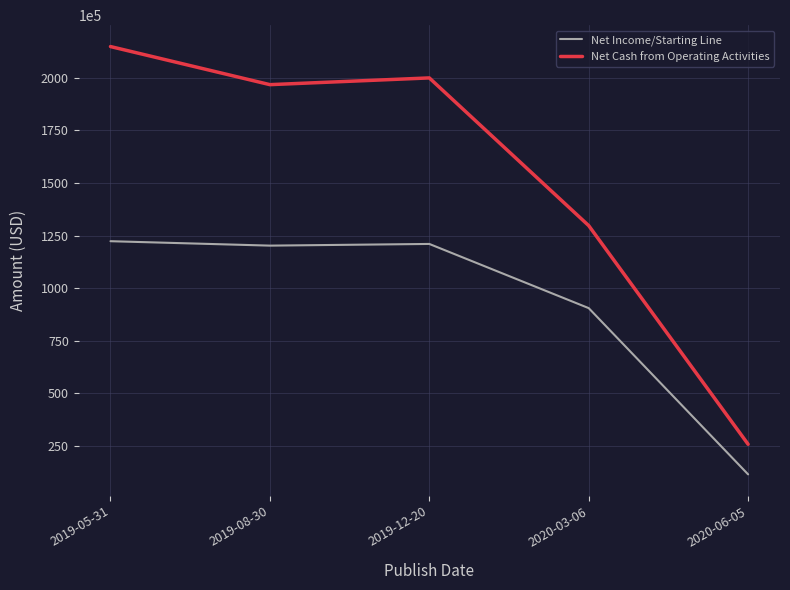

Which series has the largest range (max minus min)?

Net Cash from Operating Activities